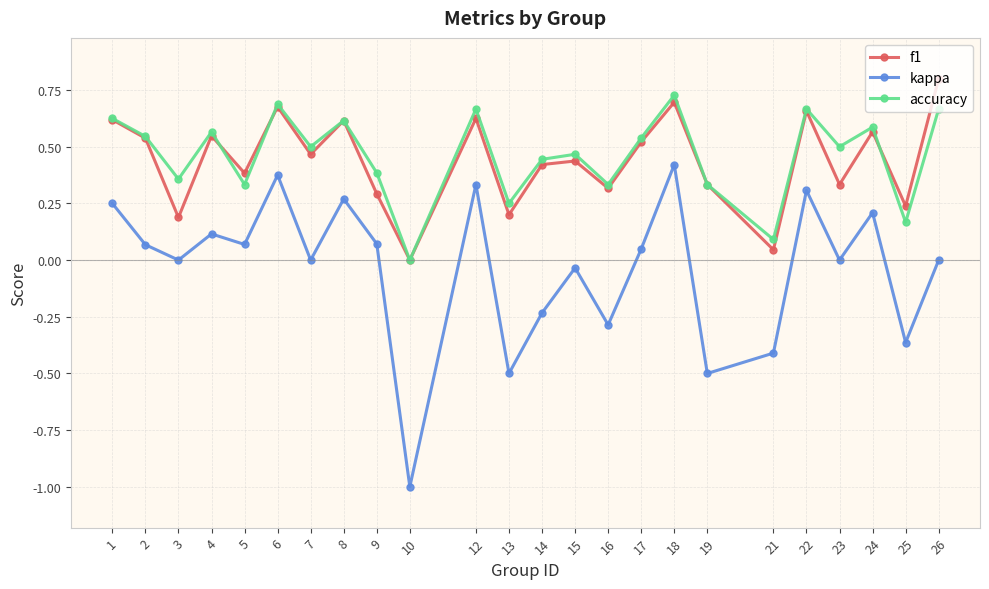

Is it true that accuracy equals 0.3 at 16?

True